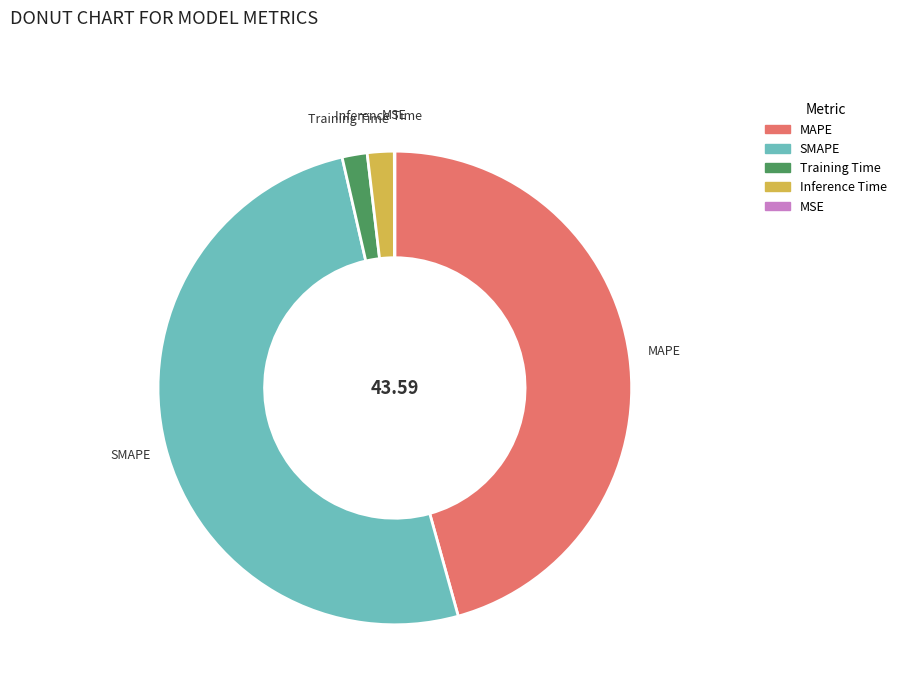

Between SMAPE and Inference Time, which is larger?

SMAPE